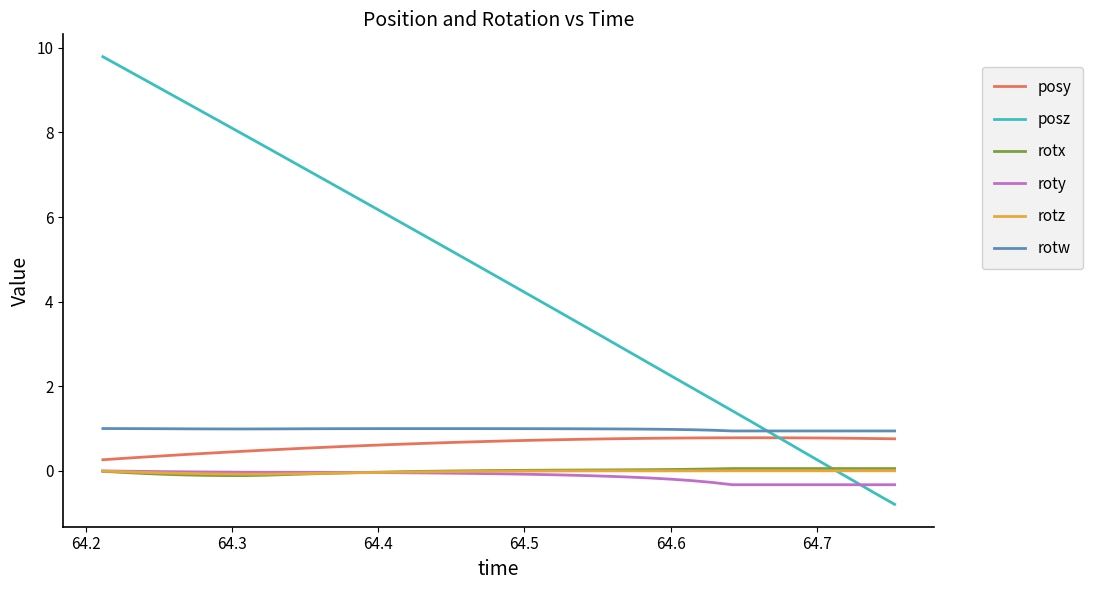

What is the greatest value displayed?

9.8